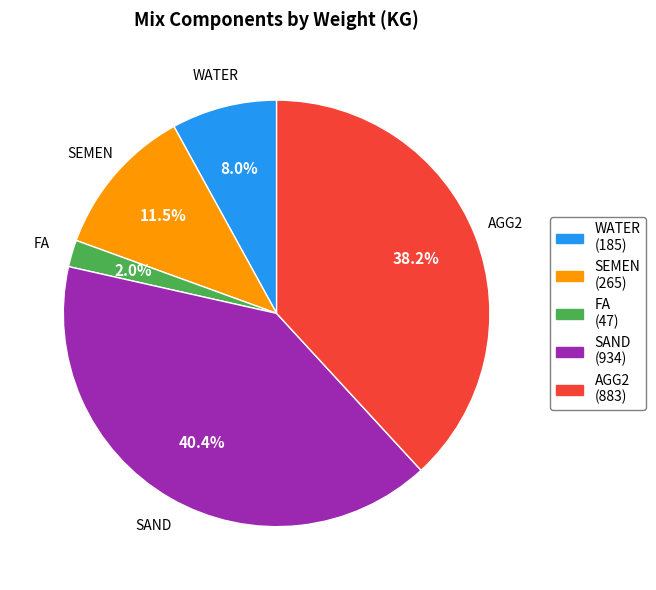

Is it true that SAND is 40% of the pie?

True